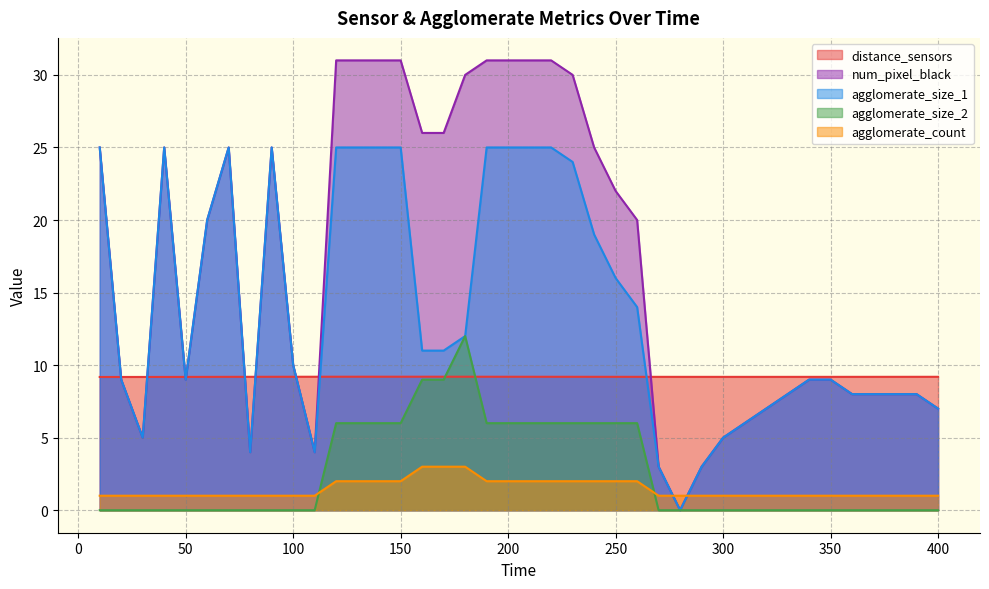

Reading left to right, extract all data points from this chart.

distance_sensors: 9.2	9.2	9.2	9.2	9.2	9.2	9.2	9.2	9.2	9.2	9.2	9.2	9.2	9.2	9.2	9.2	9.2	9.2	9.2	9.2	9.2	9.2	9.2	9.2	9.2	9.2	9.2	9.2	9.2	9.2	9.2	9.2	9.2	9.2	9.2	9.2	9.2	9.2	9.2	9.2
num_pixel_black: 25.0	9.0	5.0	25.0	9.0	20.0	25.0	4.0	25.0	10.0	4.0	31.0	31.0	31.0	31.0	26.0	26.0	30.0	31.0	31.0	31.0	31.0	30.0	25.0	22.0	20.0	3.0	0.0	3.0	5.0	6.0	7.0	8.0	9.0	9.0	8.0	8.0	8.0	8.0	7.0
agglomerate_size_1: 25.0	9.0	5.0	25.0	9.0	20.0	25.0	4.0	25.0	10.0	4.0	25.0	25.0	25.0	25.0	11.0	11.0	12.0	25.0	25.0	25.0	25.0	24.0	19.0	16.0	14.0	3.0	0.0	3.0	5.0	6.0	7.0	8.0	9.0	9.0	8.0	8.0	8.0	8.0	7.0
agglomerate_size_2: 0.0	0.0	0.0	0.0	0.0	0.0	0.0	0.0	0.0	0.0	0.0	6.0	6.0	6.0	6.0	9.0	9.0	12.0	6.0	6.0	6.0	6.0	6.0	6.0	6.0	6.0	0.0	0.0	0.0	0.0	0.0	0.0	0.0	0.0	0.0	0.0	0.0	0.0	0.0	0.0
agglomerate_count: 1.0	1.0	1.0	1.0	1.0	1.0	1.0	1.0	1.0	1.0	1.0	2.0	2.0	2.0	2.0	3.0	3.0	3.0	2.0	2.0	2.0	2.0	2.0	2.0	2.0	2.0	1.0	1.0	1.0	1.0	1.0	1.0	1.0	1.0	1.0	1.0	1.0	1.0	1.0	1.0